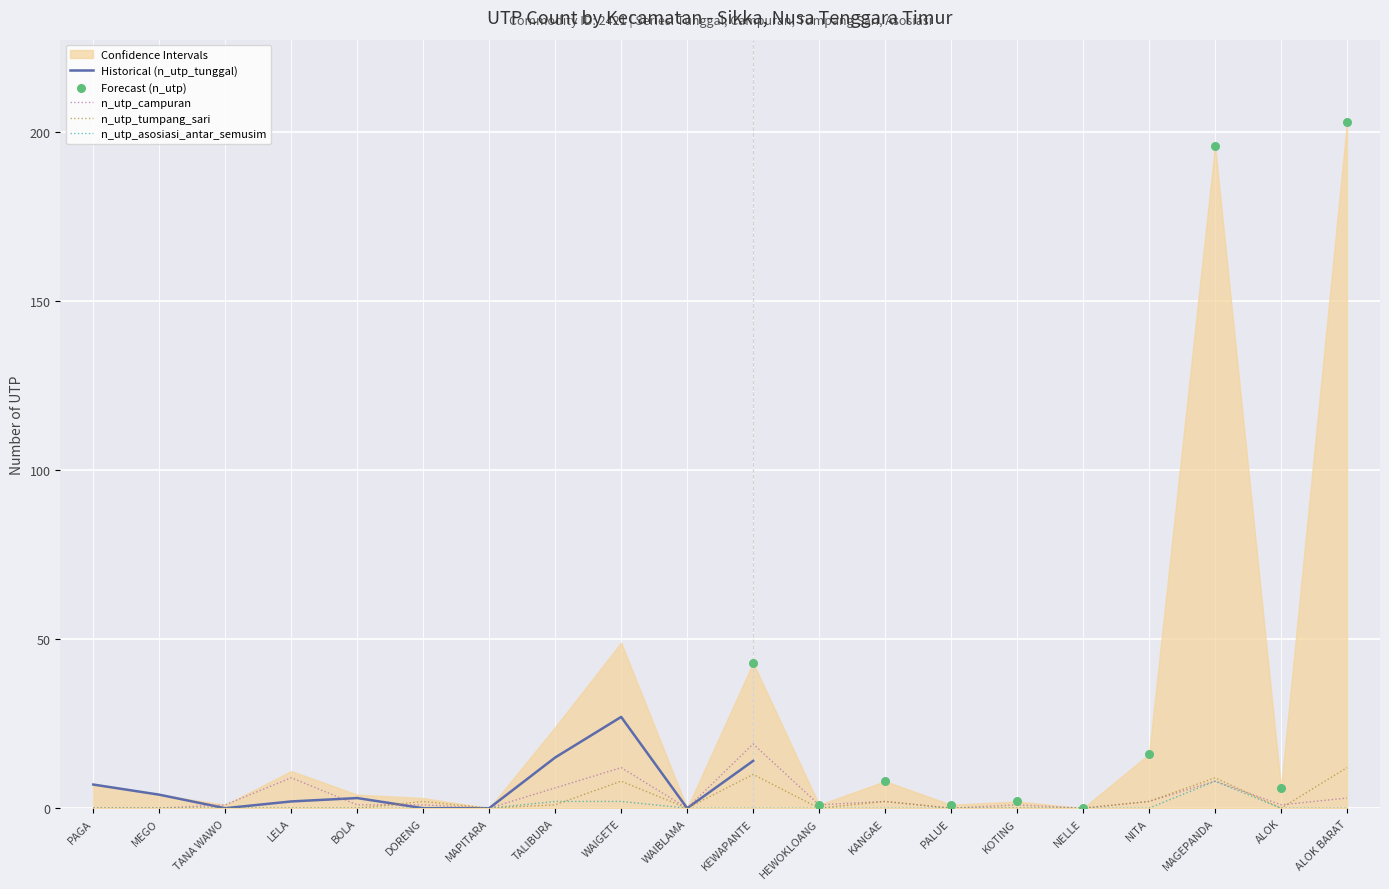

Is the value of n_utp_campuran at WAIBLAMA greater than the value of n_utp_asosiasi_antar_semusim at MAGEPANDA?

No